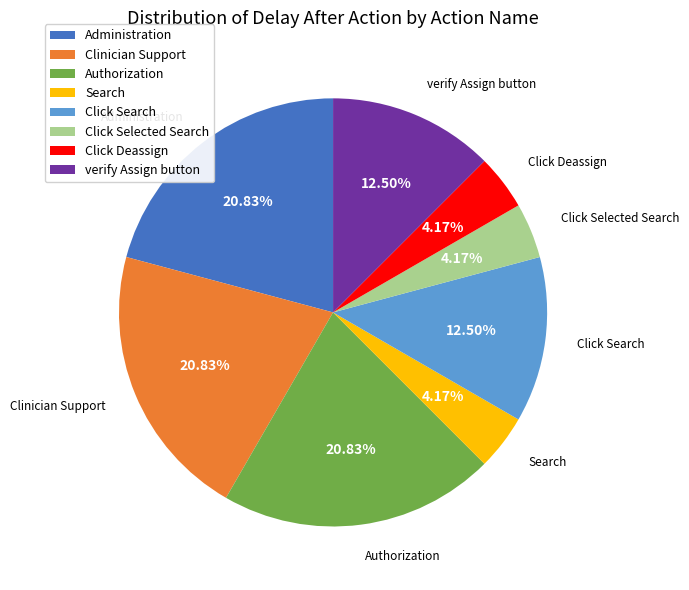

What percentage is the Administration slice, to the nearest percent?

21%